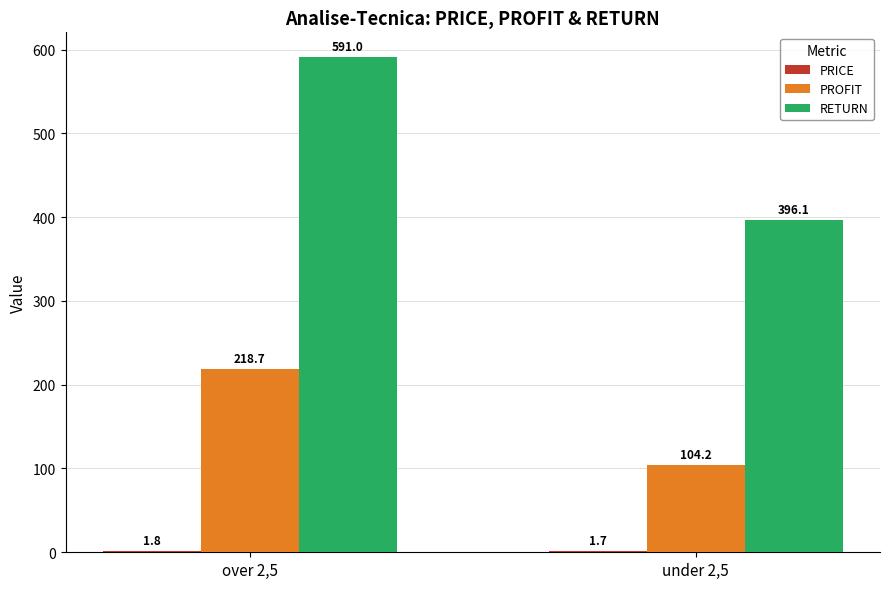

What is the maximum value shown in the chart?

591.0